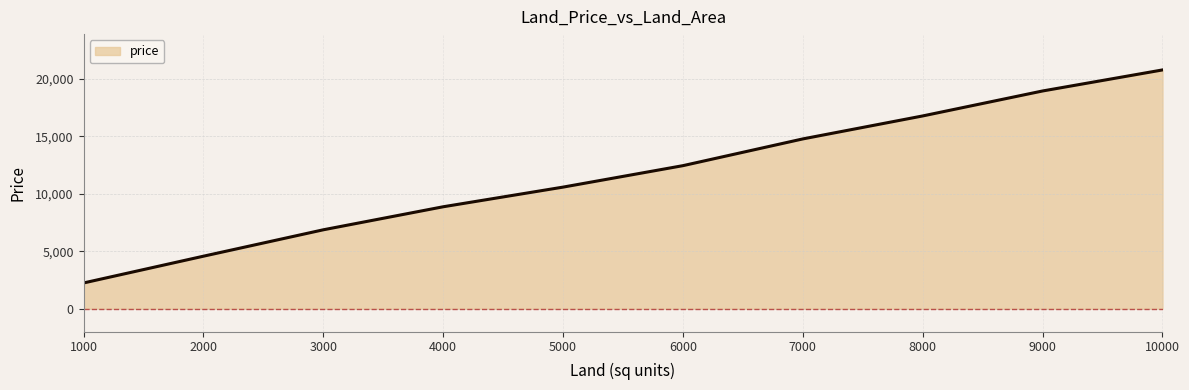

At which category does the chart reach its minimum across all series?

1000